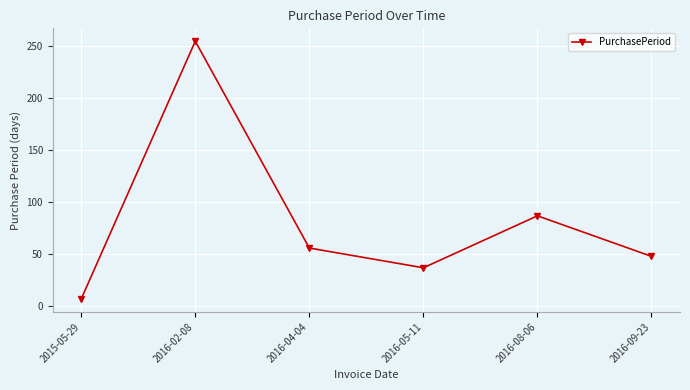

How many series are shown in this chart?

1